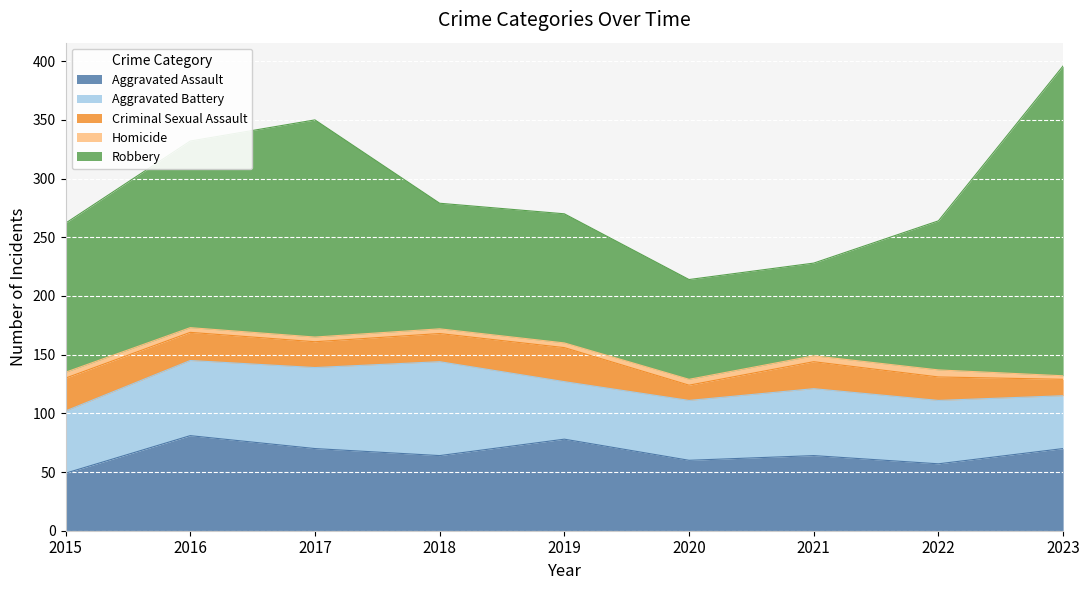

Rank the series by their maximum value, from highest to lowest.

Robbery, Aggravated Assault, Aggravated Battery, Criminal Sexual Assault, Homicide